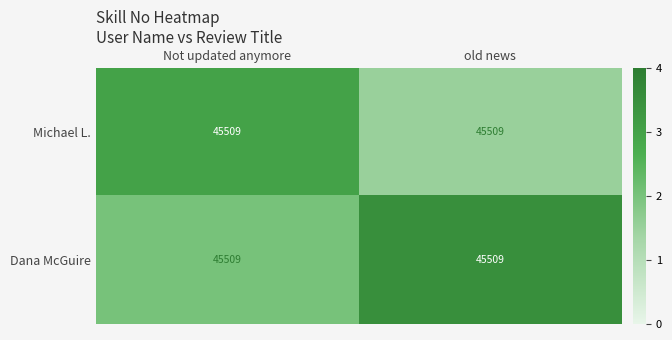

Which label corresponds to the largest value in the chart?

old news